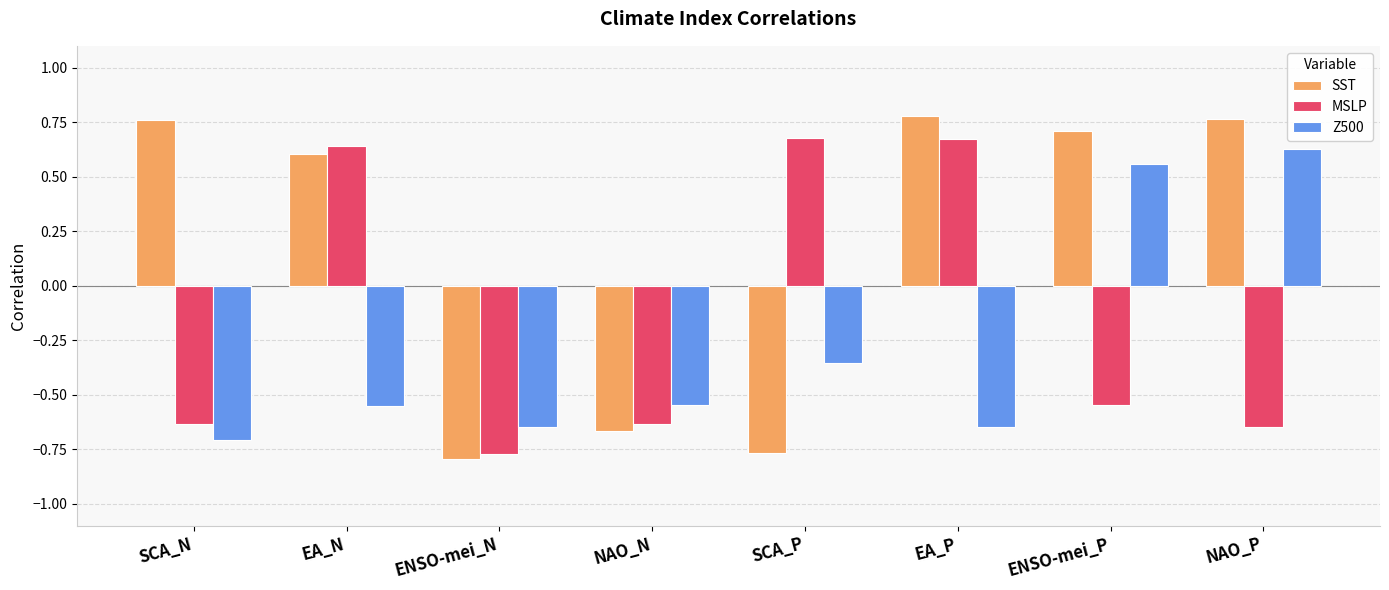

Does the chart contain any negative values?

Yes